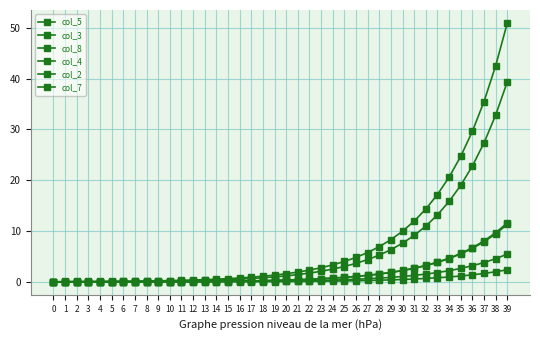

True or false: col_2 and col_5 intersect in this chart.

False